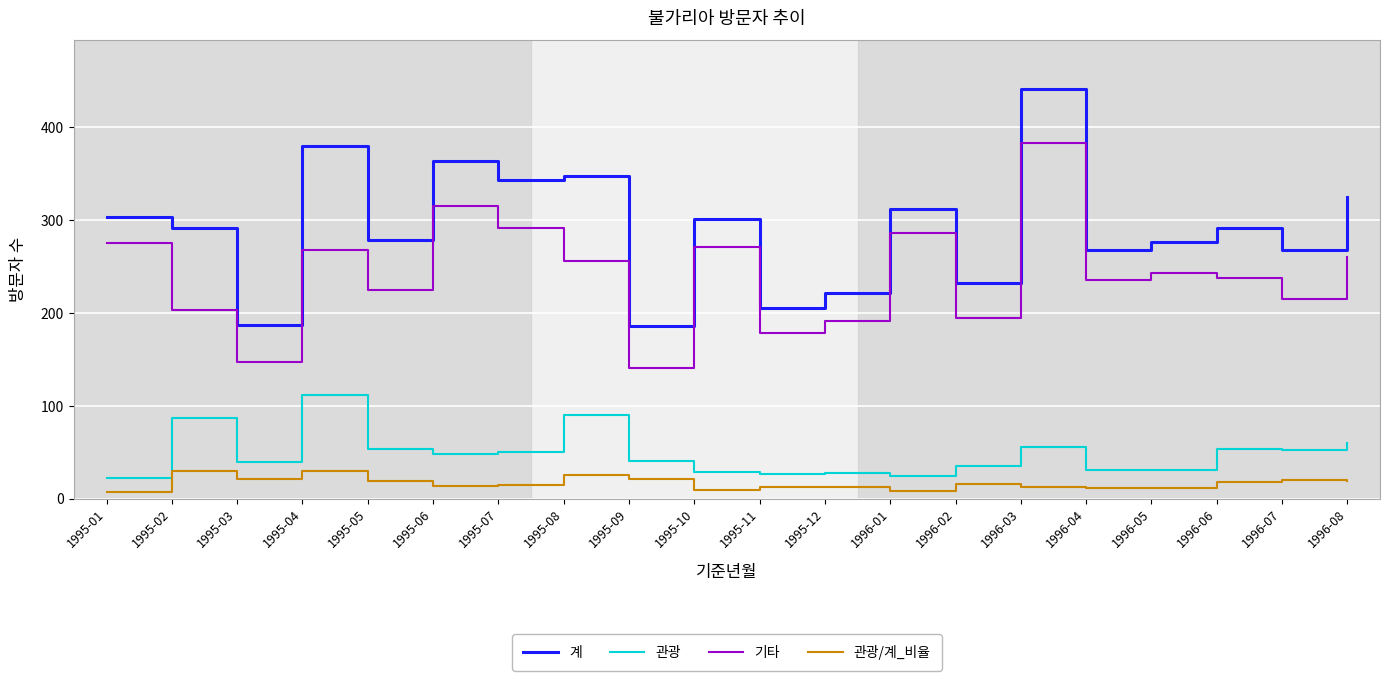

The value of 계 at 1995-05 is 279.0. True or false?

True